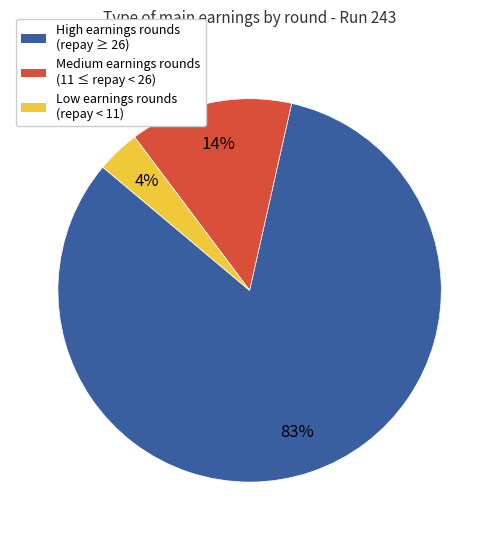

Is there any slice that represents more than half of the pie?

Yes